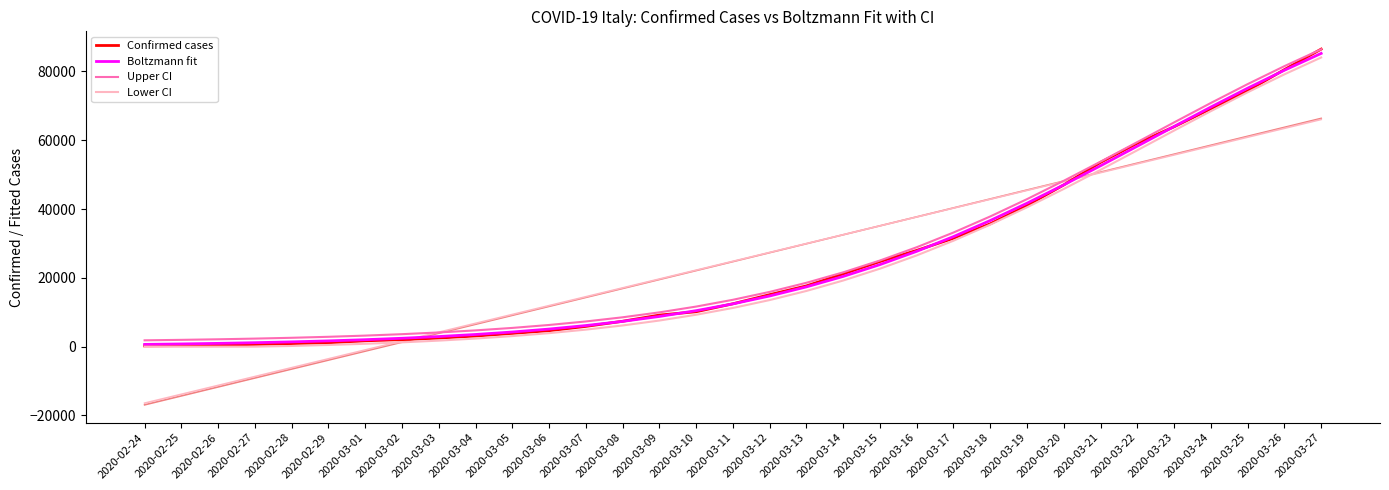

How many lines are shown in the chart?

4